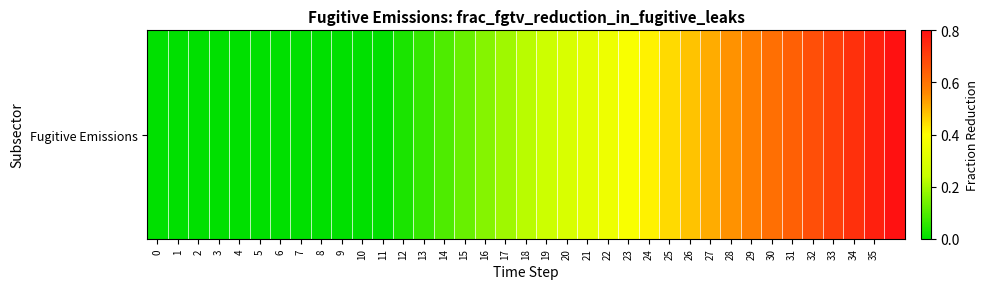

Reading left to right, transcribe all the data shown in this chart.

0.0	0.0	0.0	0.0	0.0	0.0	0.0	0.0	0.0	0.0	0.0	0.0	0.0	0.1	0.1	0.1	0.2	0.2	0.2	0.3	0.3	0.3	0.4	0.4	0.4	0.4	0.5	0.5	0.5	0.6	0.6	0.6	0.7	0.7	0.7	0.8	0.8